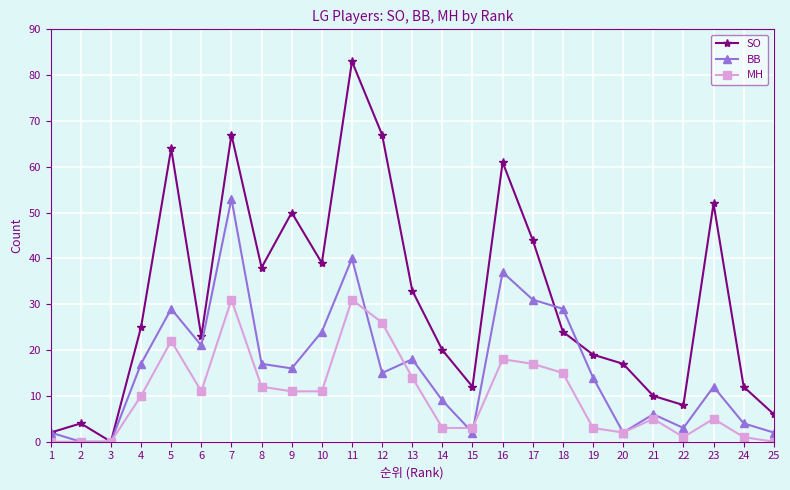

True or false: MH has more than 2 interior local peaks.

True